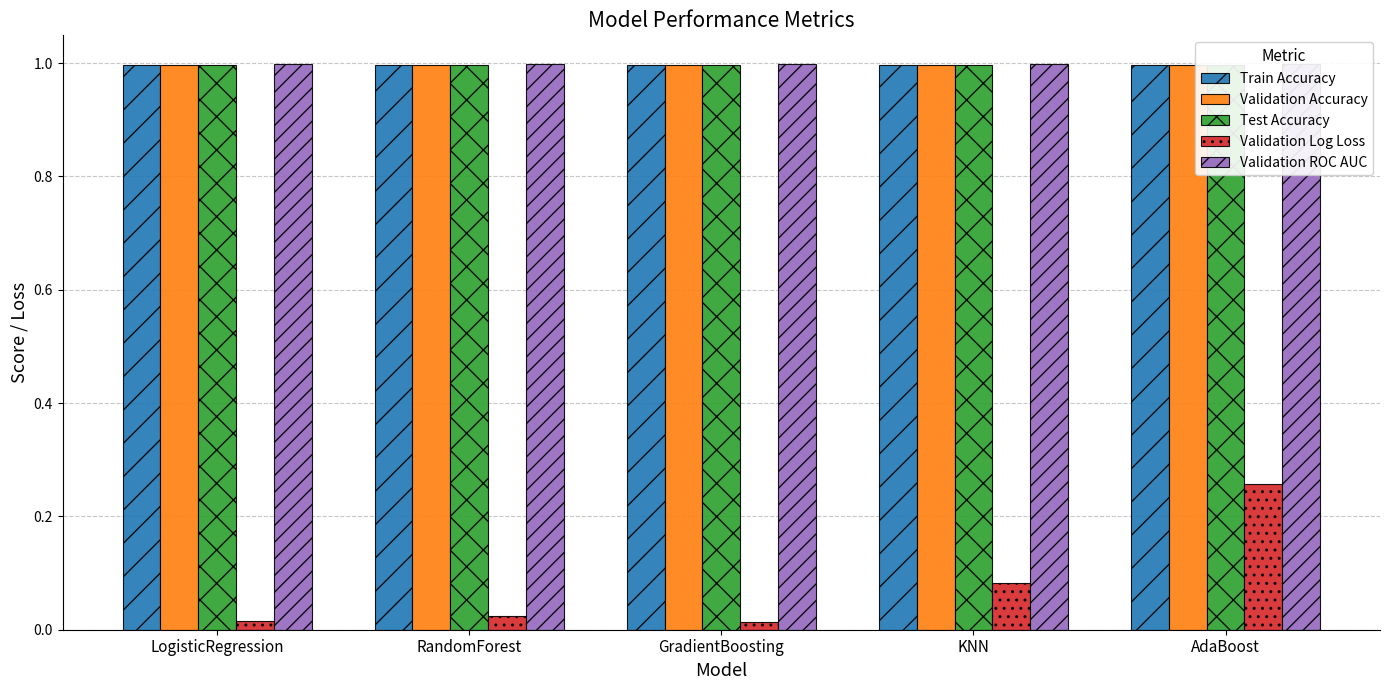

At which category is the sum across all series the highest?

AdaBoost